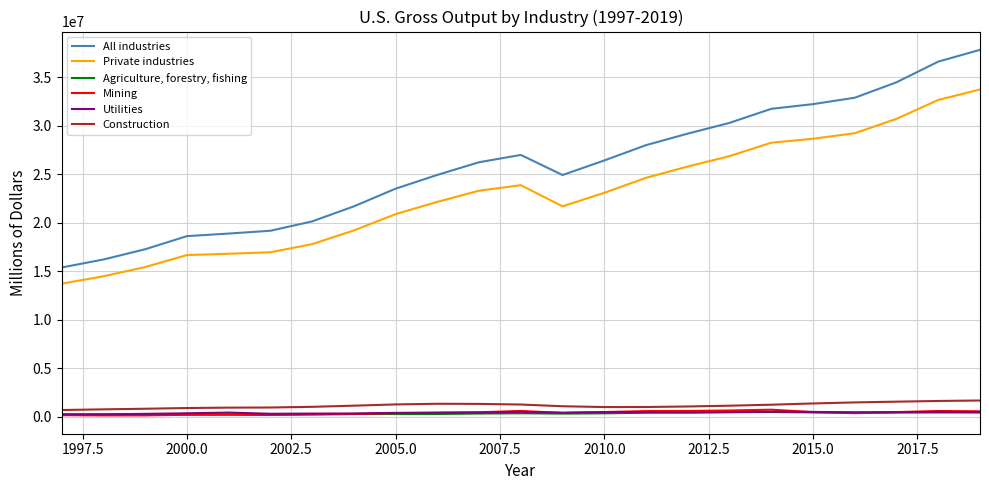

What is the sum of all All industries values?

593635367